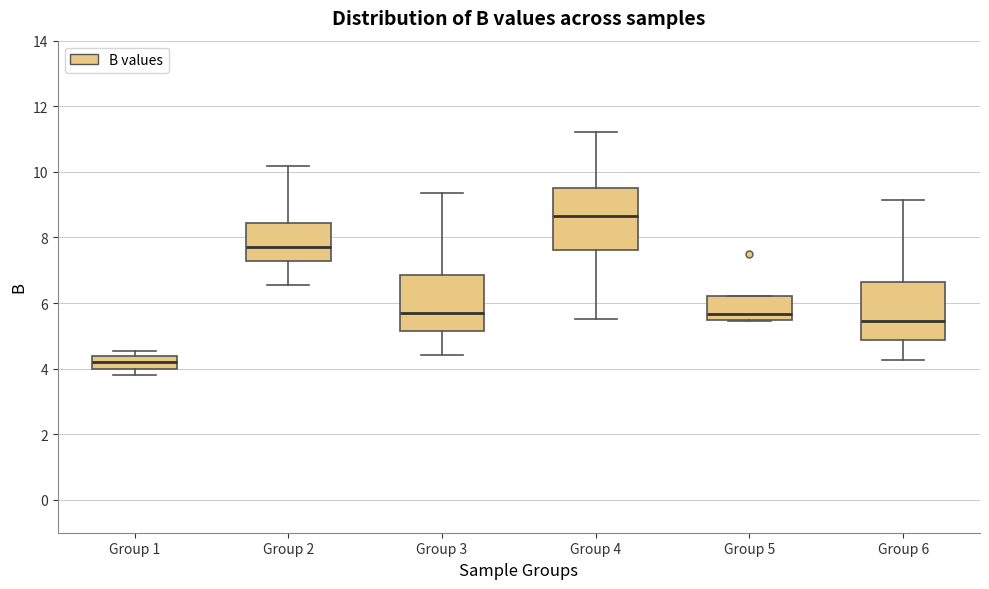

Reading left to right, transcribe this box plot: for each box, give where its median line is, the range the box spans, and where its two whiskers end, as read against the y-axis. The values are not printed on the chart, so give them approximately, as read against the axis.

Group 1: median 4.2, box 4.0 to 4.4, whiskers 3.8 to 4.6
Group 2: median 7.6, box 7.2 to 8.4, whiskers 6.6 to 10.2
Group 3: median 5.6, box 5.2 to 6.8, whiskers 4.4 to 9.4
Group 4: median 8.6, box 7.6 to 9.6, whiskers 5.6 to 11.2
Group 5: median 5.6, box 5.4 to 6.2, whiskers 5.4 to 6.2
Group 6: median 5.4, box 4.8 to 6.6, whiskers 4.2 to 9.2